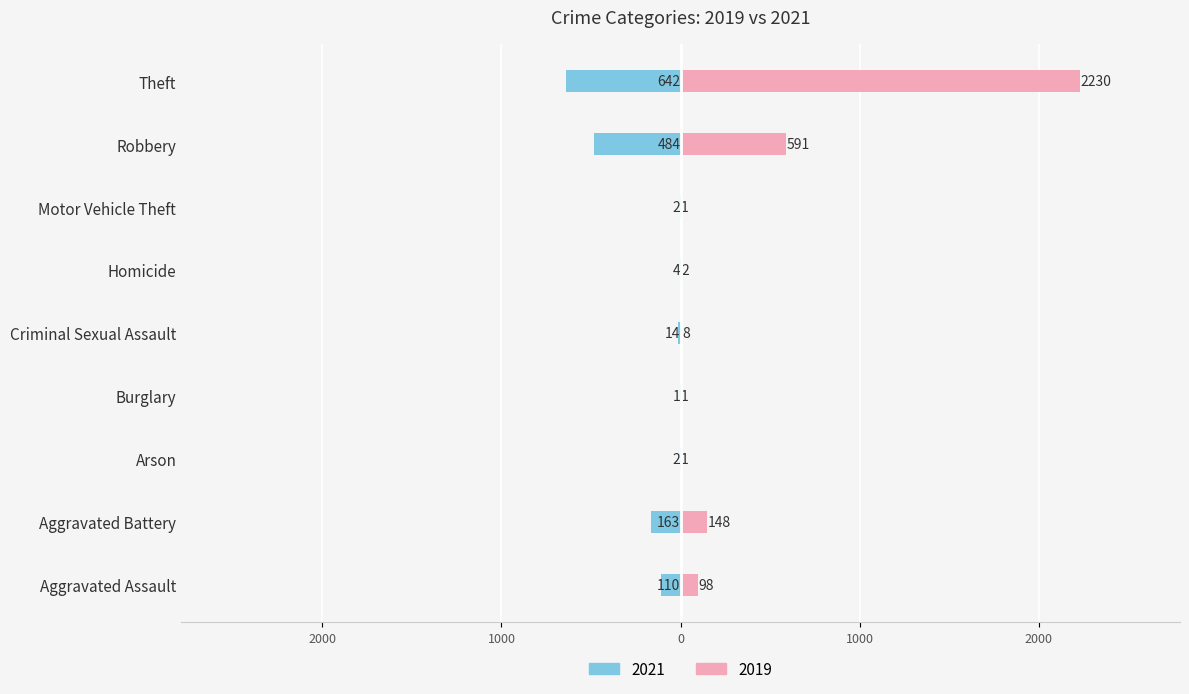

The value of 2019 at Homicide is 2. True or false?

True